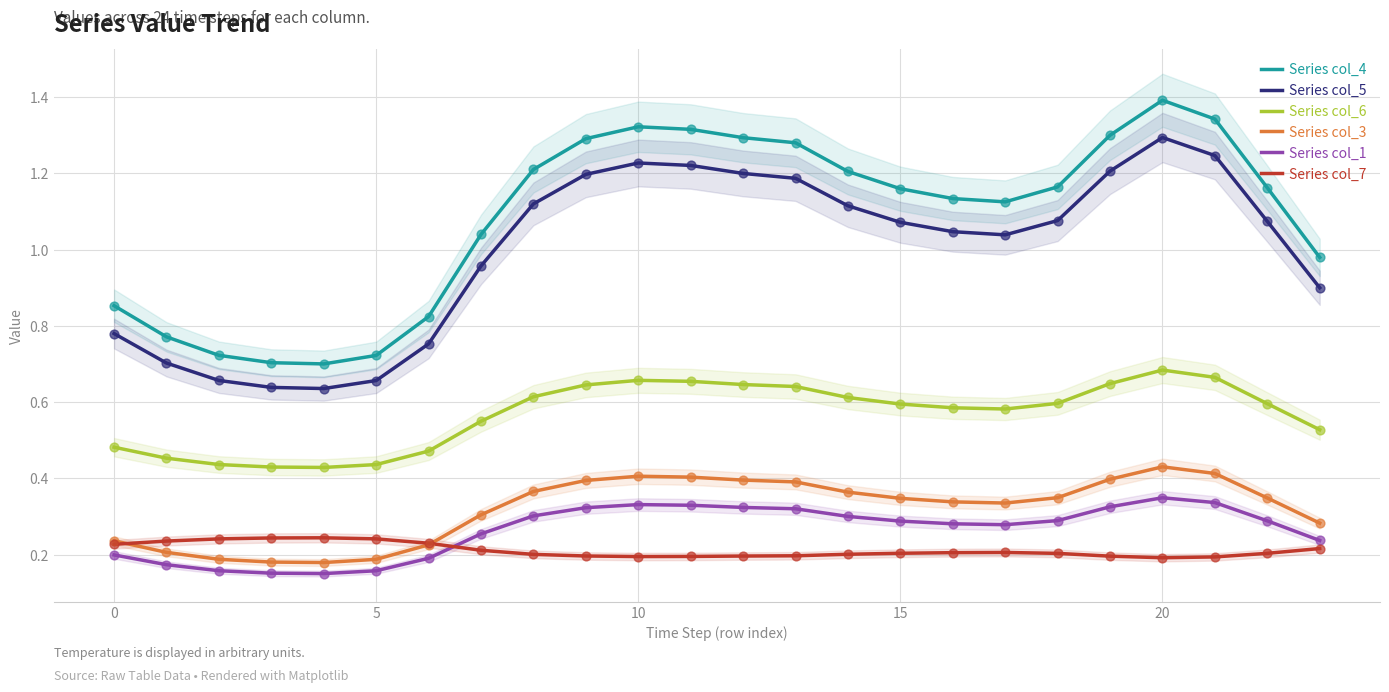

What are all the series names shown in the legend?

Series col_4, Series col_5, Series col_6, Series col_3, Series col_1, Series col_7